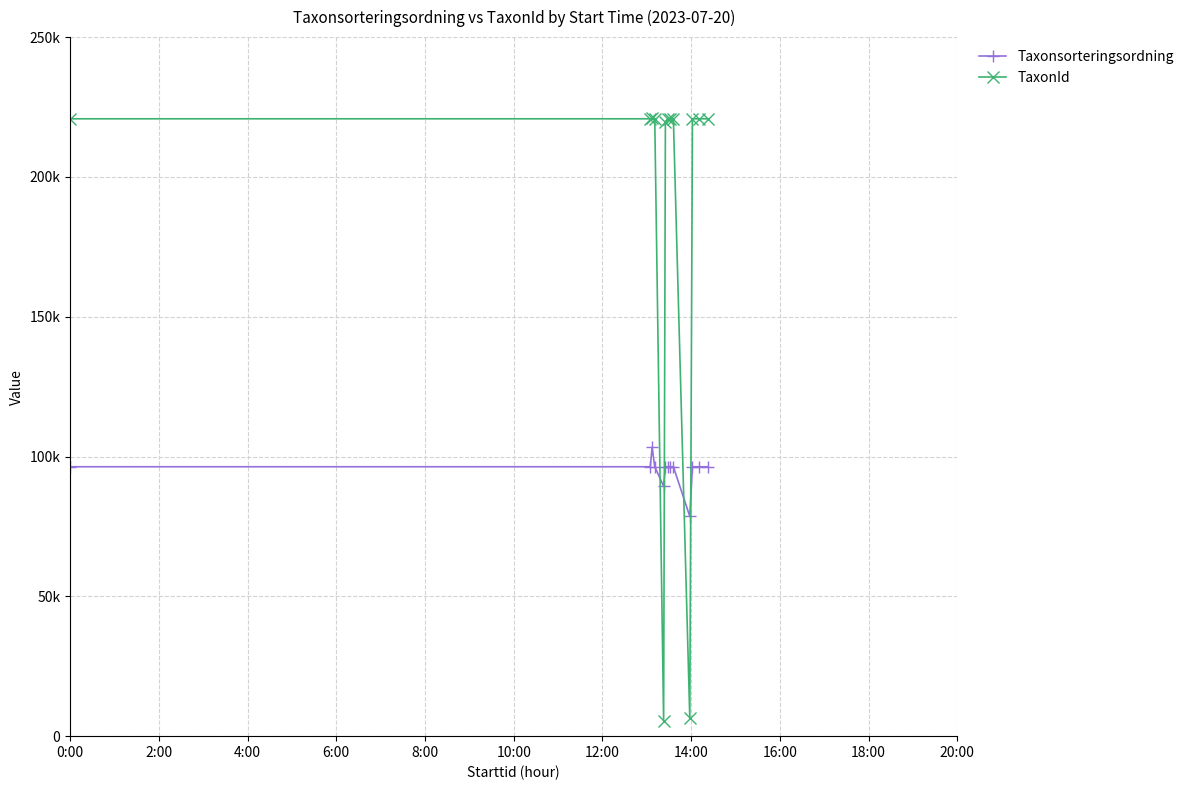

What is the lowest value of the TaxonId series?

5447